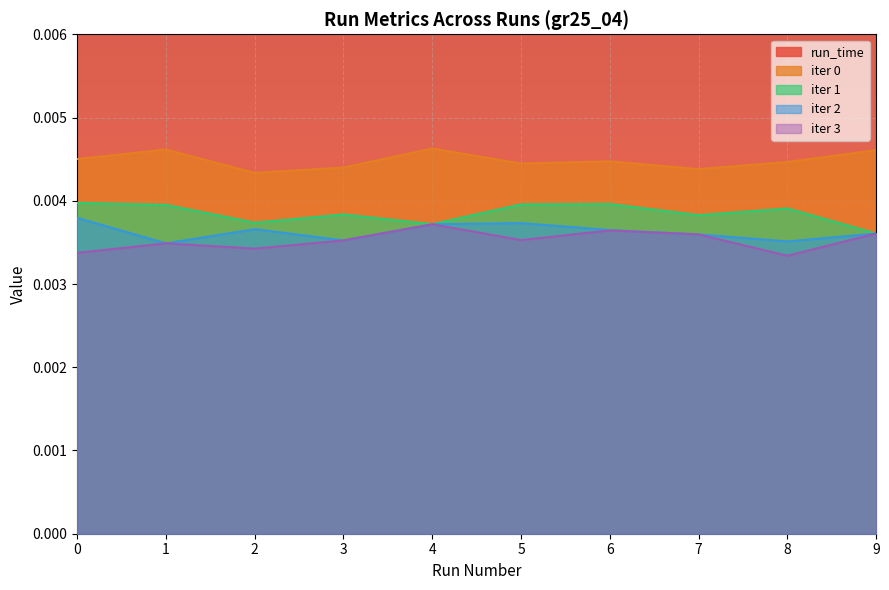

What are all the series names shown in the legend?

run_time, iter 0, iter 1, iter 2, iter 3